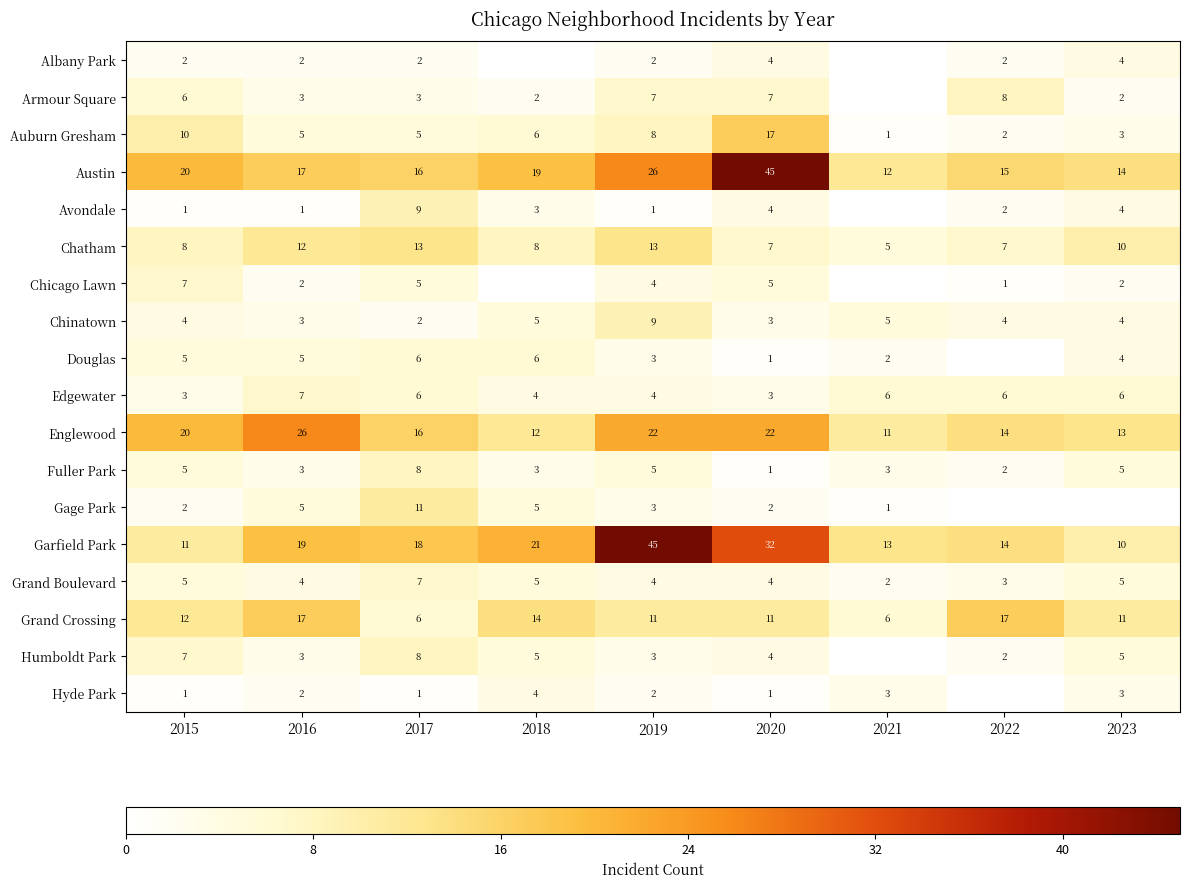

What is the total value across all series at 2016?

136